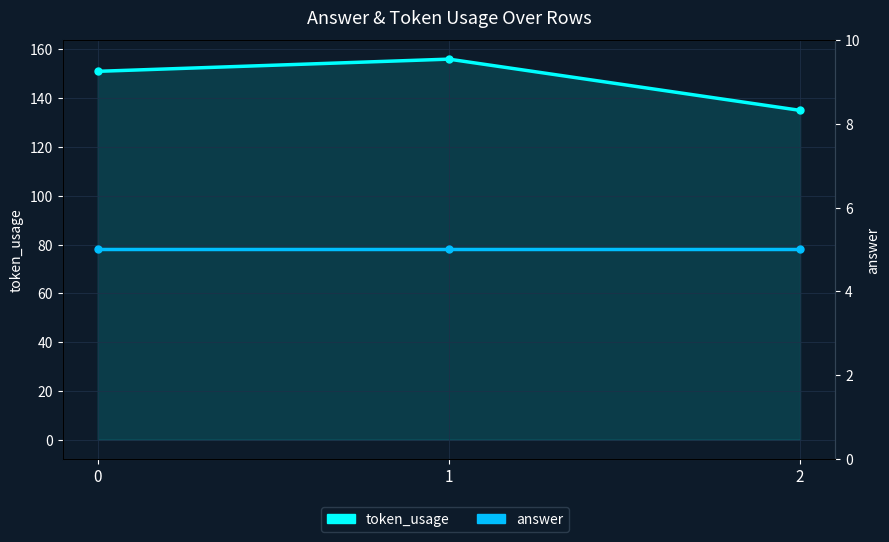

What is the value of the answer point at the 2nd from the left?

5